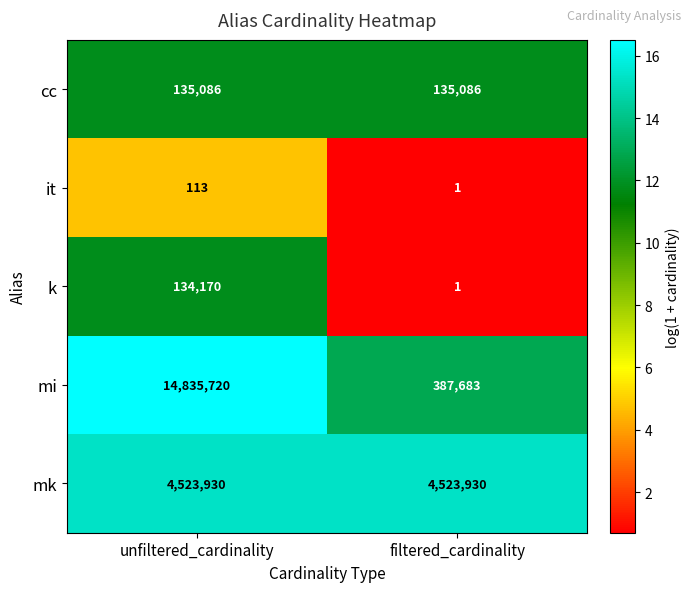

What is the average value of the mi series?

7611702